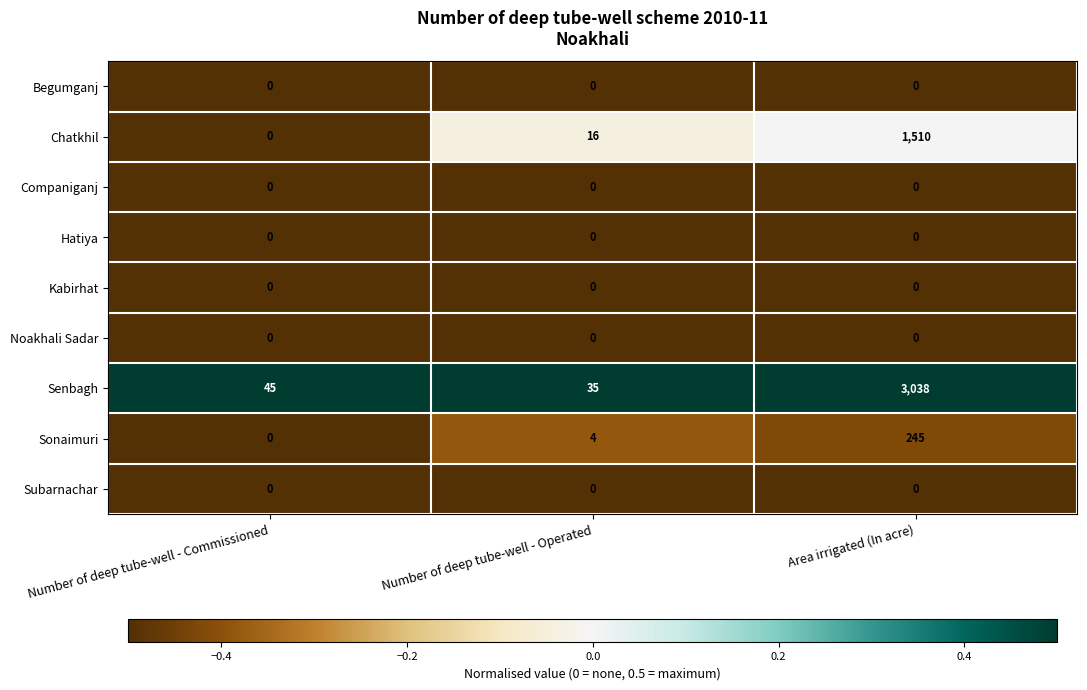

What is the total value across all series at Number of deep tube-well - Operated?

55